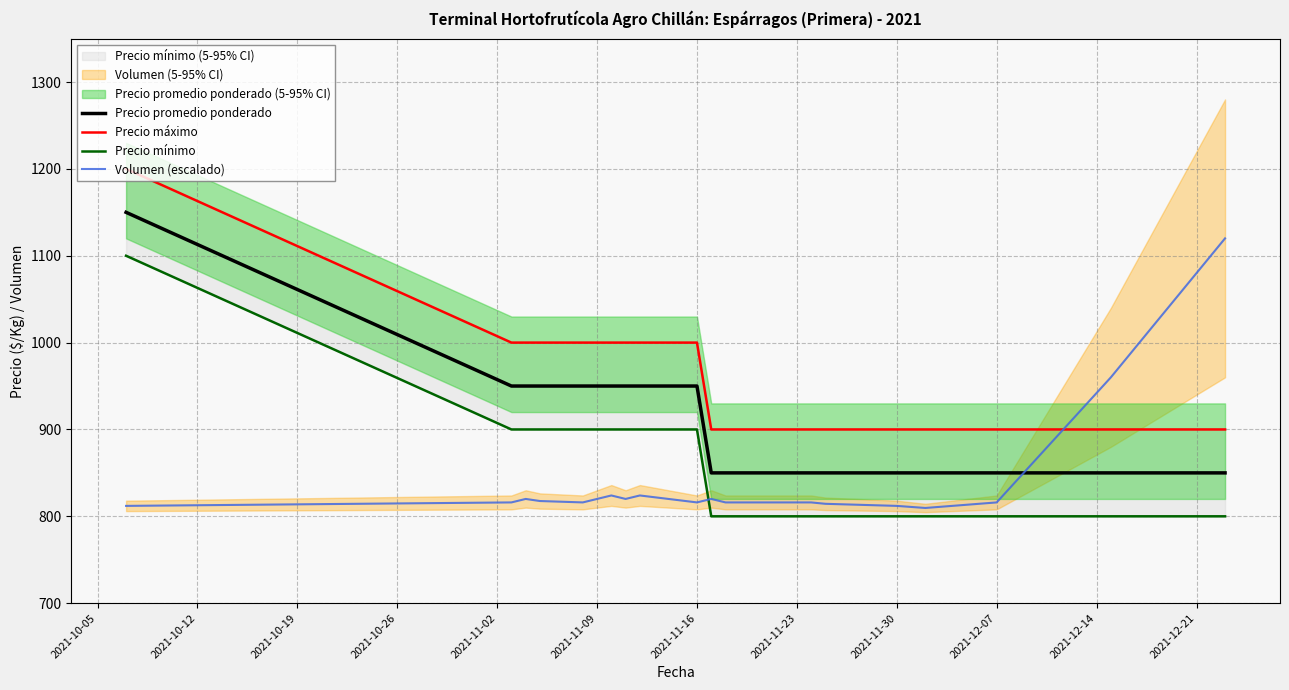

True or false: Precio mínimo has more than 2 points higher than both neighbors.

False